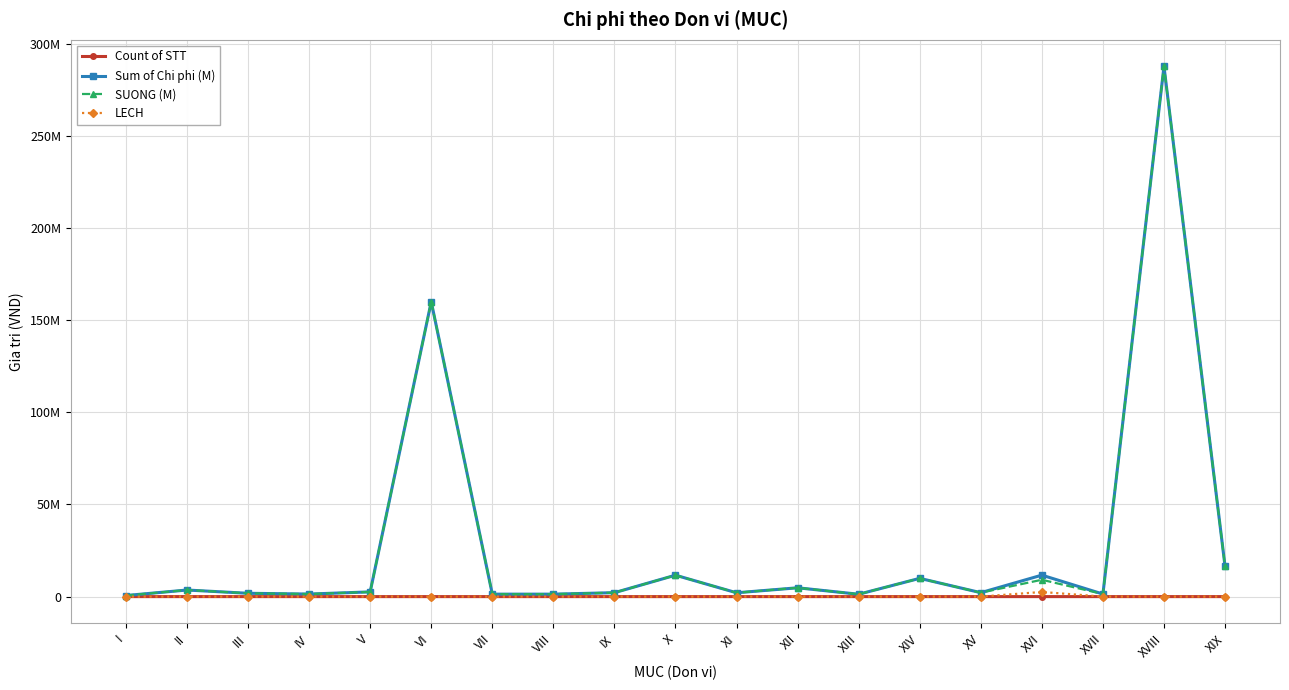

What is the label of the 1st point from the right?

XIX